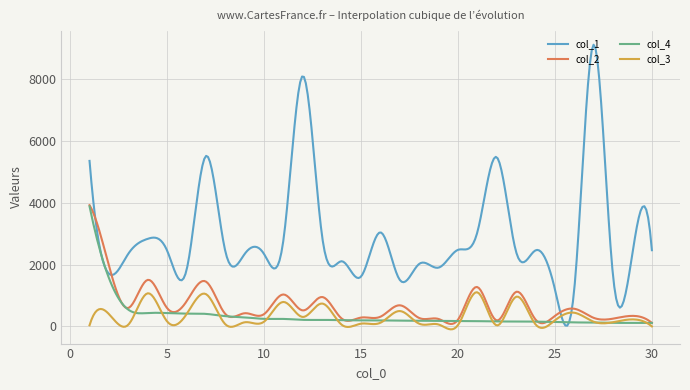

What are all the series names shown in the legend?

col_1, col_2, col_4, col_3